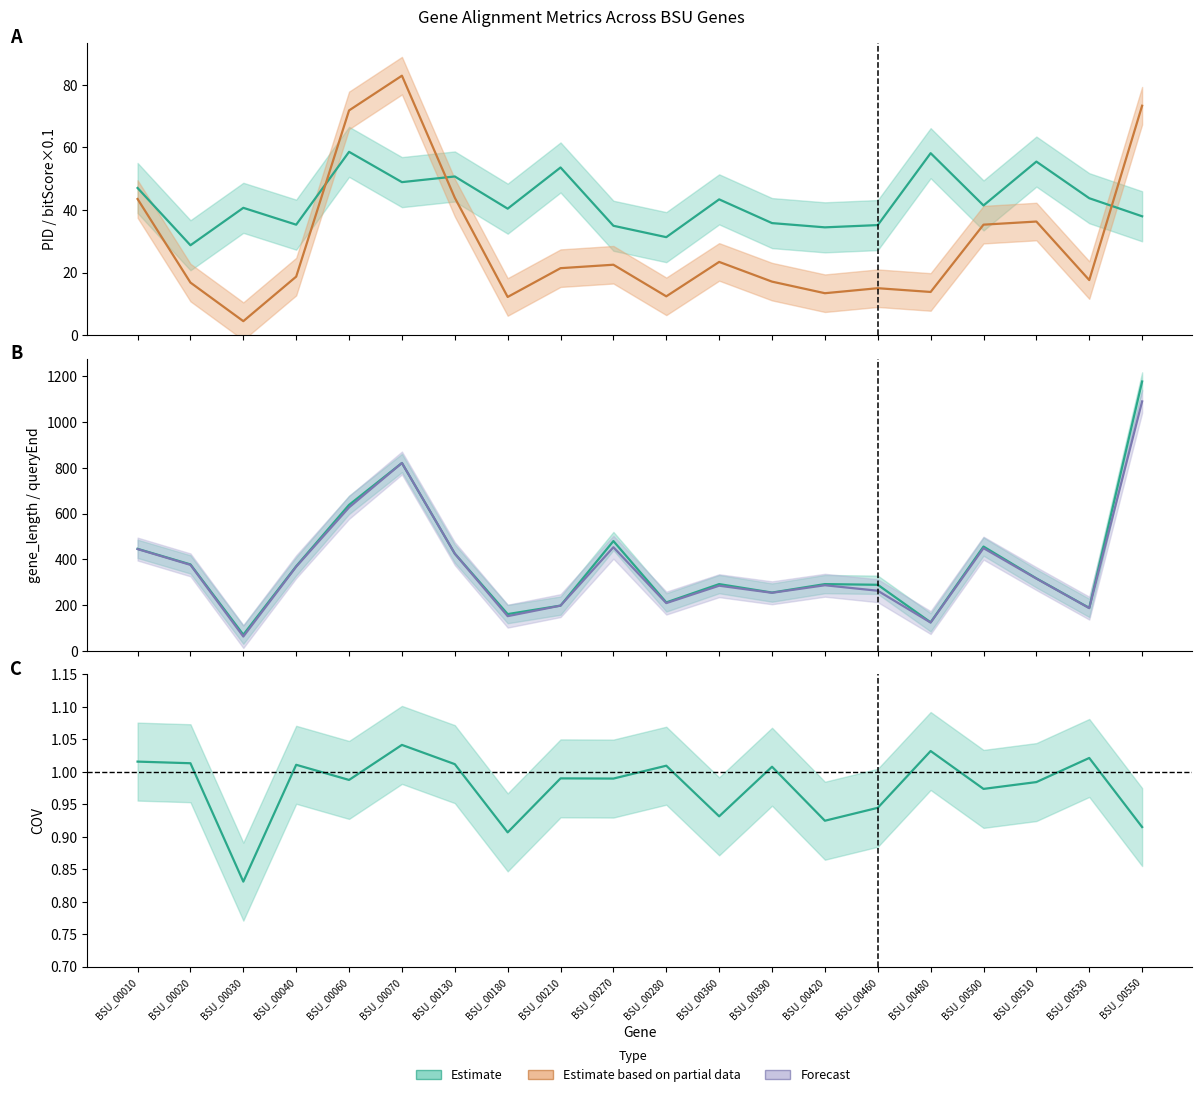

True or false: bitScore and gene_length intersect in this chart.

False